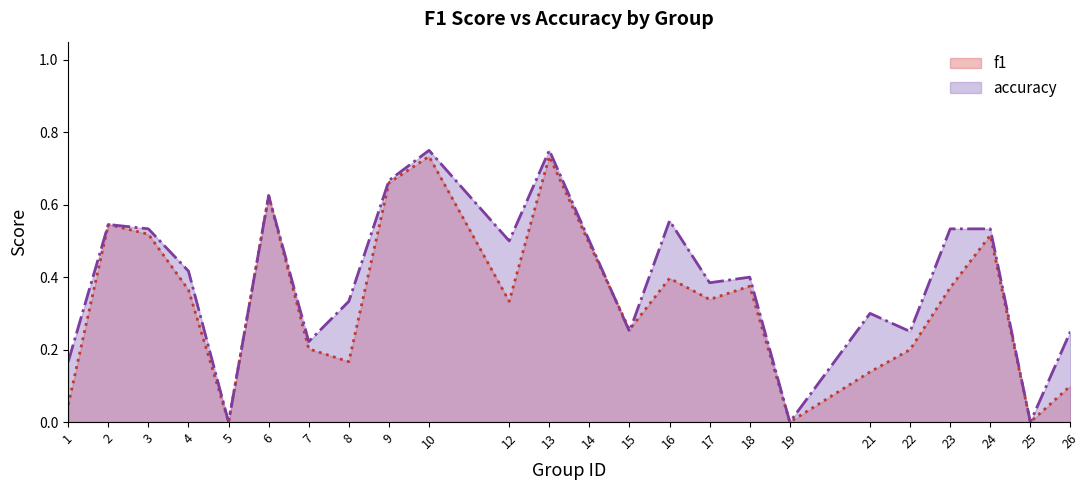

How many lines are shown in the chart?

2